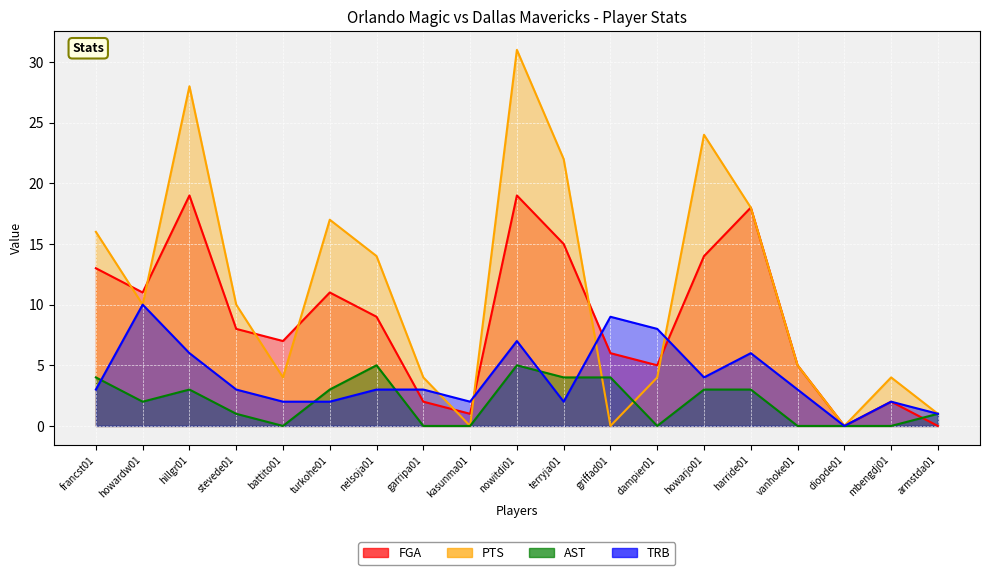

True or false: FGA has a value of 14 at howarjo01.

True